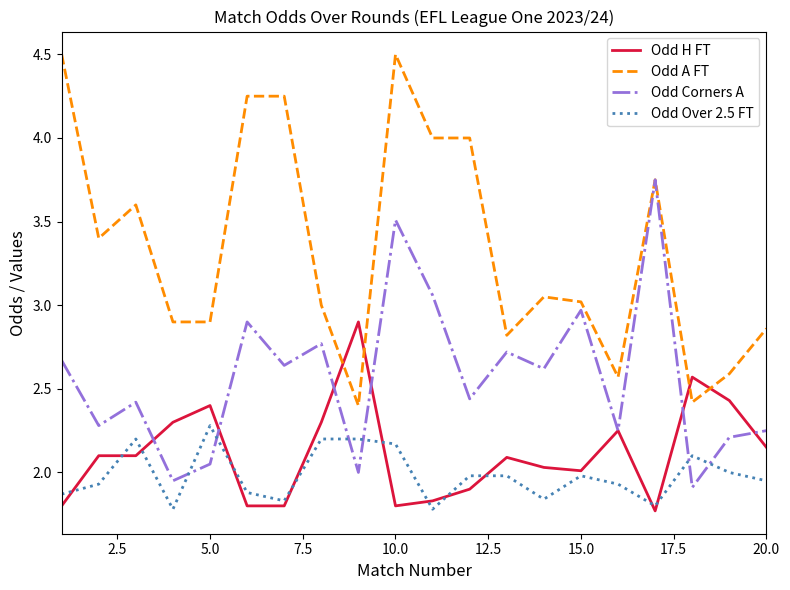

How many intersections are there between Odd A FT and Odd H FT?

4